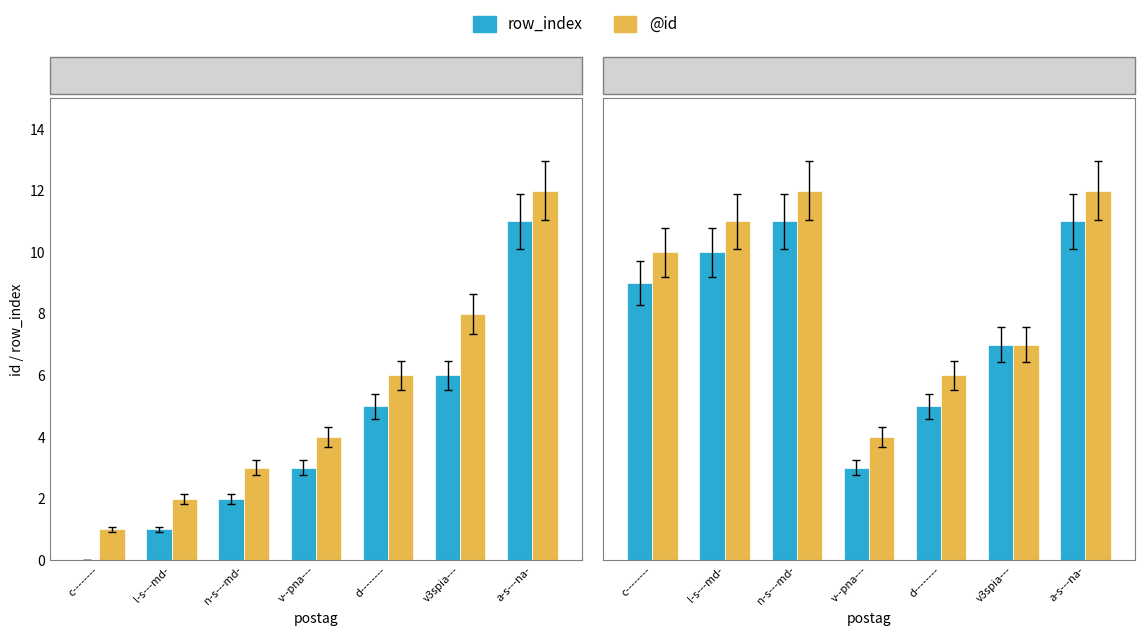

How many row_index values are between 5 and 11?

6